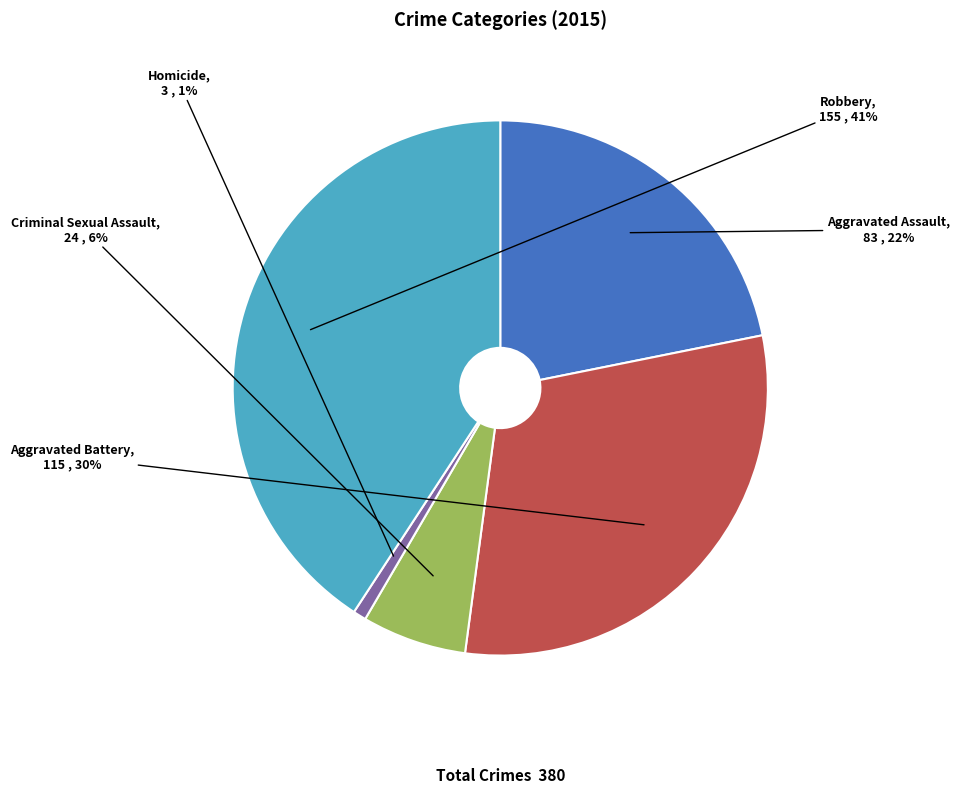

To the nearest percent, what is the average slice percentage?

20%